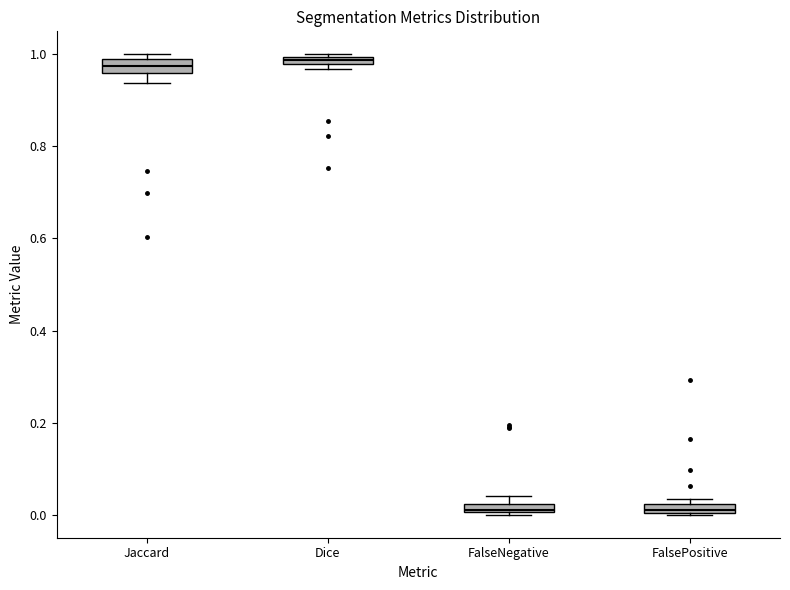

Where does the lower whisker of the box for Jaccard end on the y-axis? The values are not printed on the chart, so give them approximately, as read against the axis.

0.94